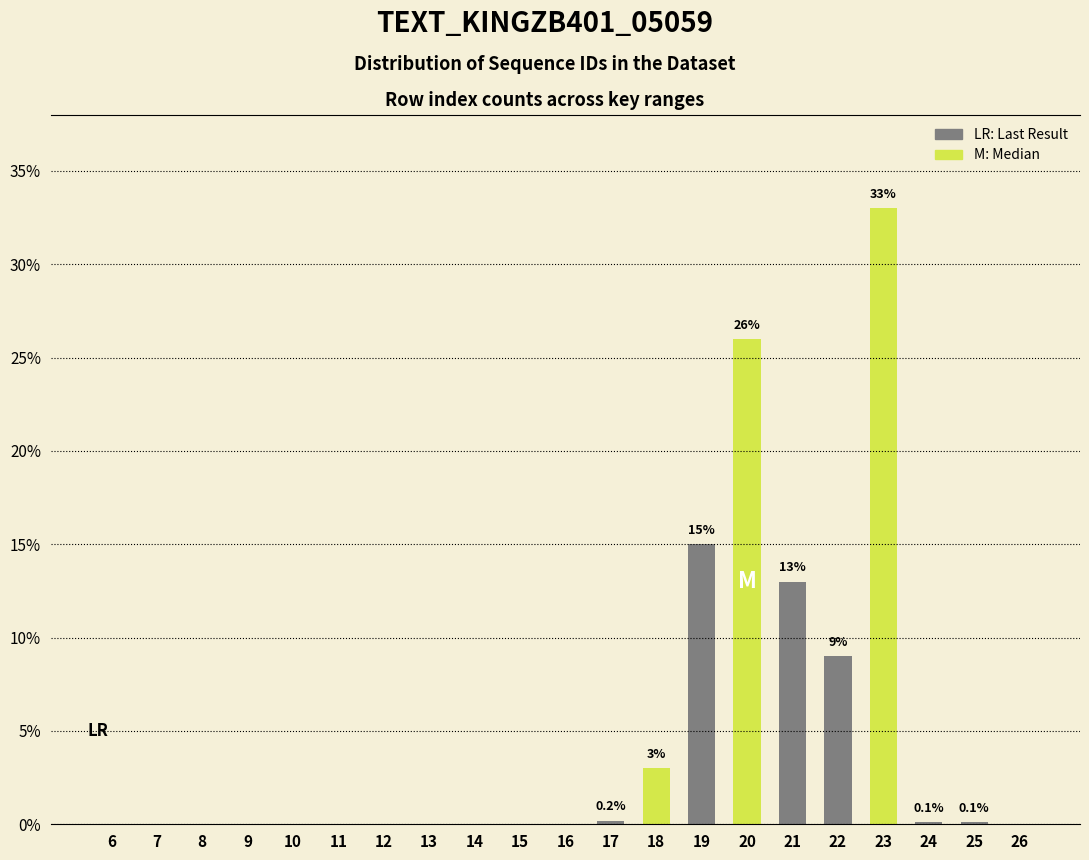

What is the maximum value shown in the chart?

33.0